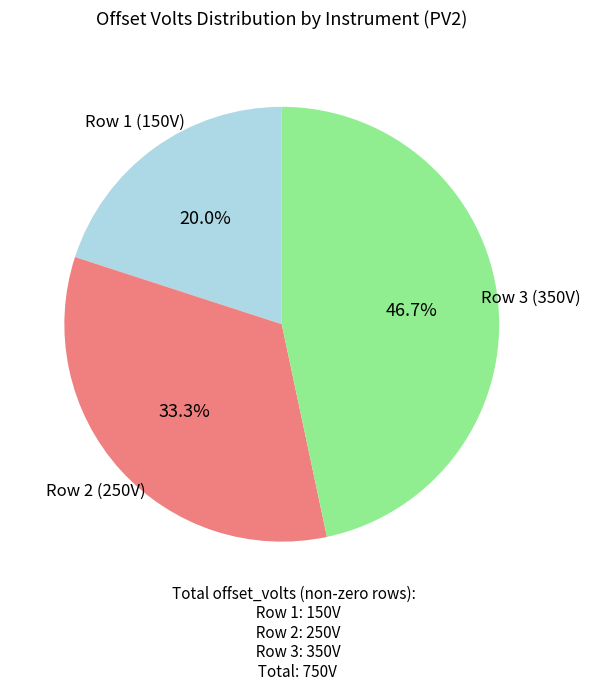

Approximately how many times larger is the value at Row 2 (250V) compared to Row 3 (350V)?

0.7